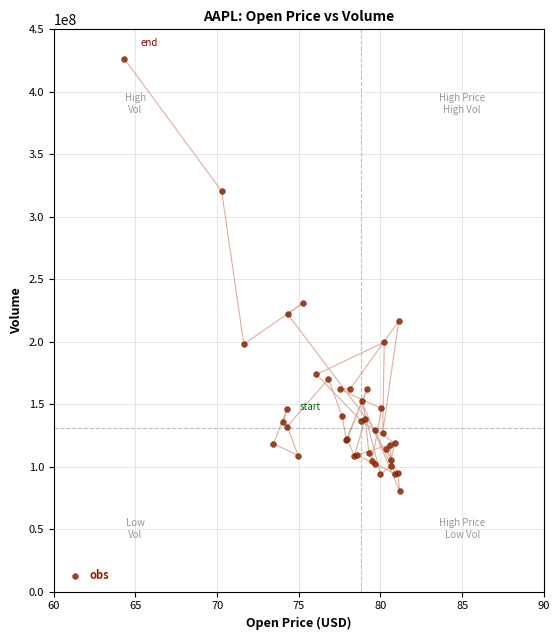

What Y value in the scatter plot is closest to 253311800?

230673600